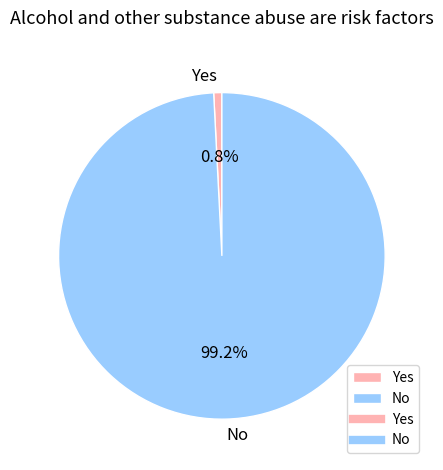

True or false: No accounts for 89% of the total.

False